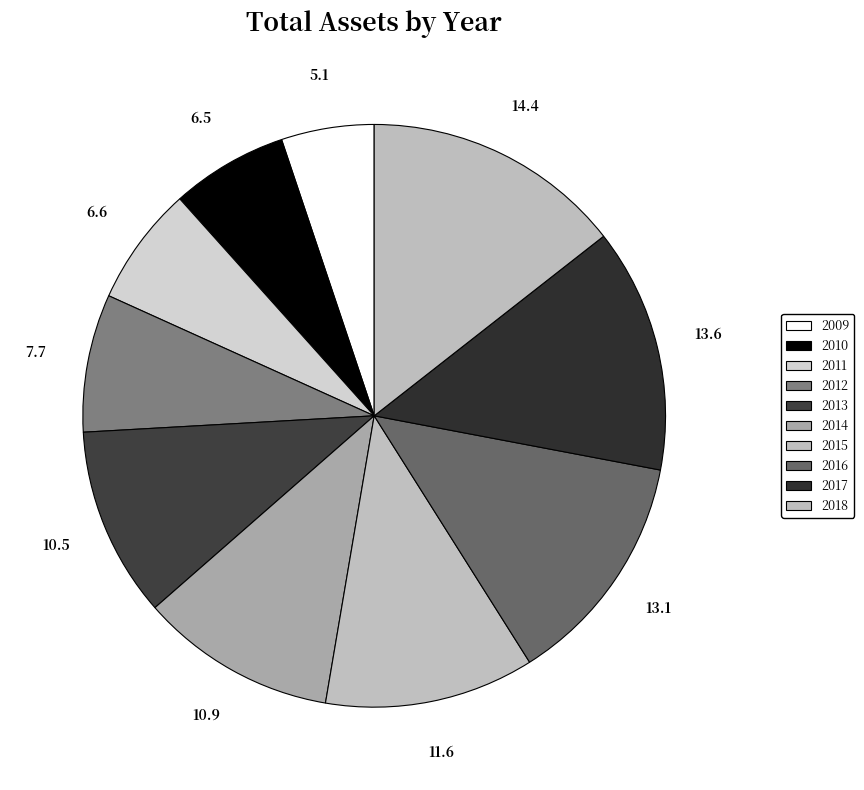

Rank the categories by value from highest to lowest.

2018, 2017, 2016, 2015, 2014, 2013, 2012, 2011, 2010, 2009